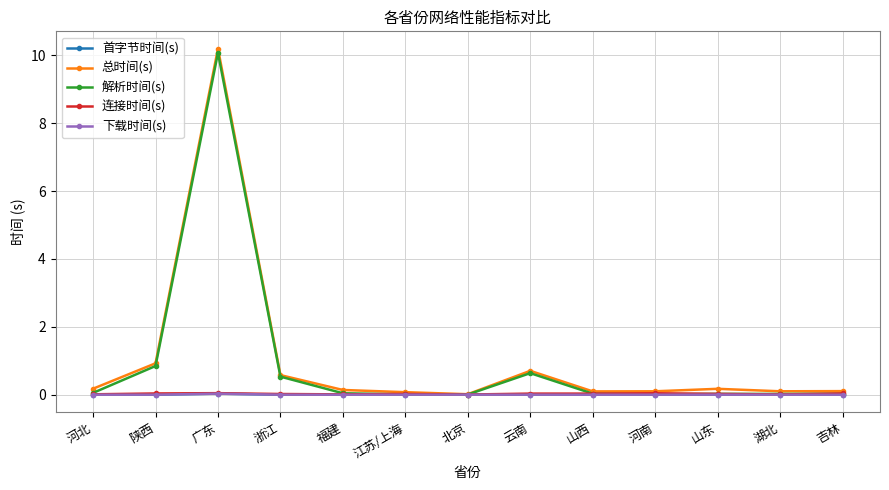

How many lines are shown in the chart?

5